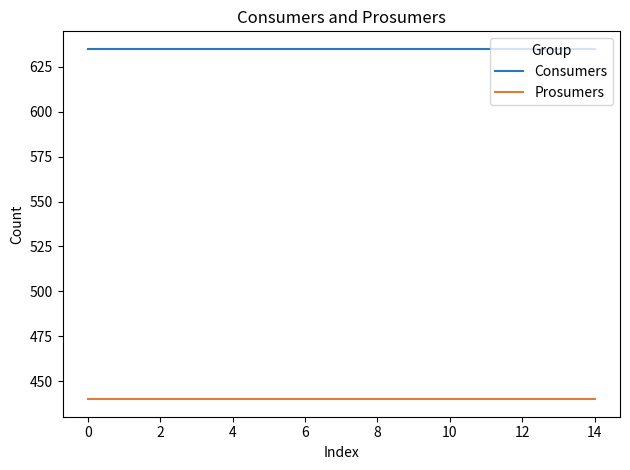

What is the lowest value of the Consumers series?

635